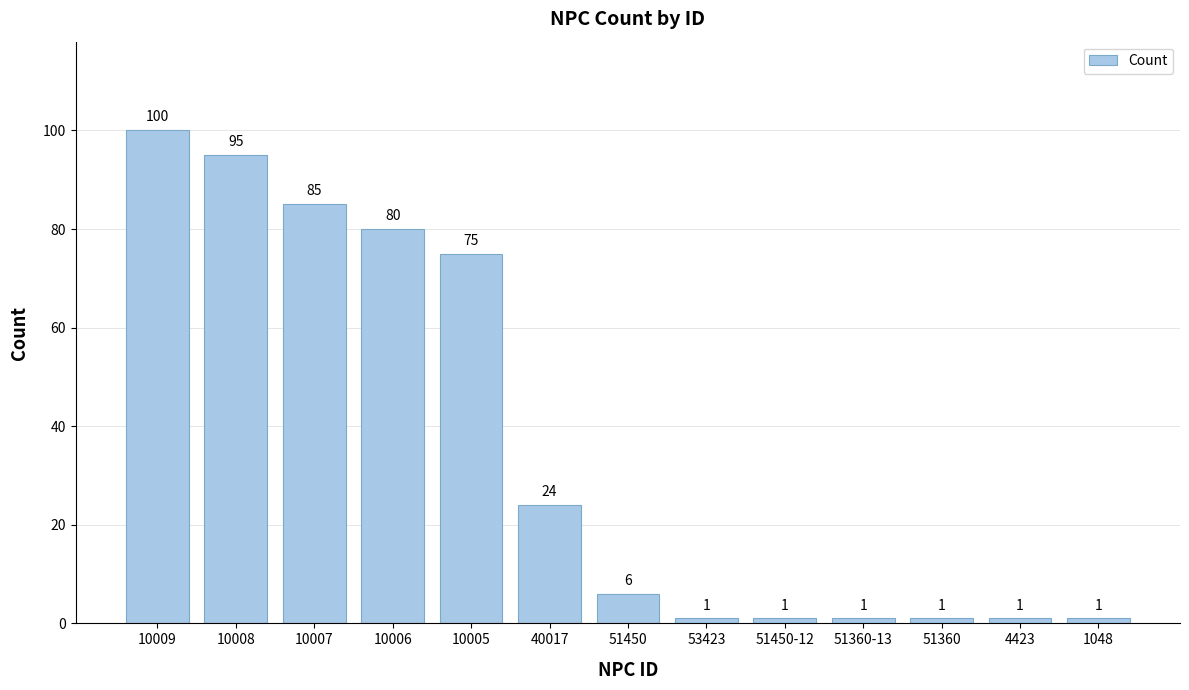

Are the bars horizontal?

No